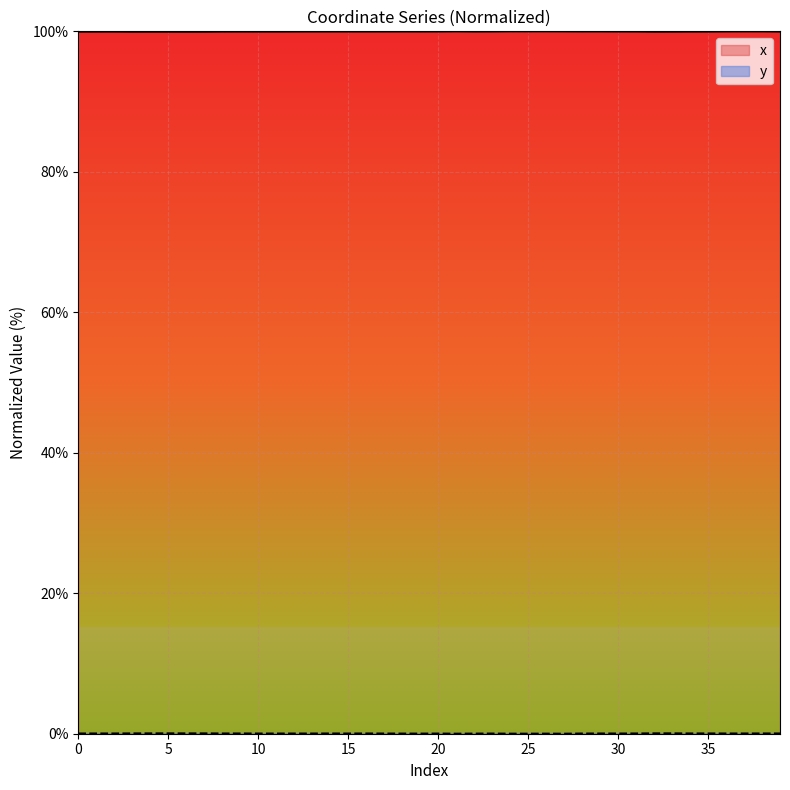

At which label does y reach its peak?

32